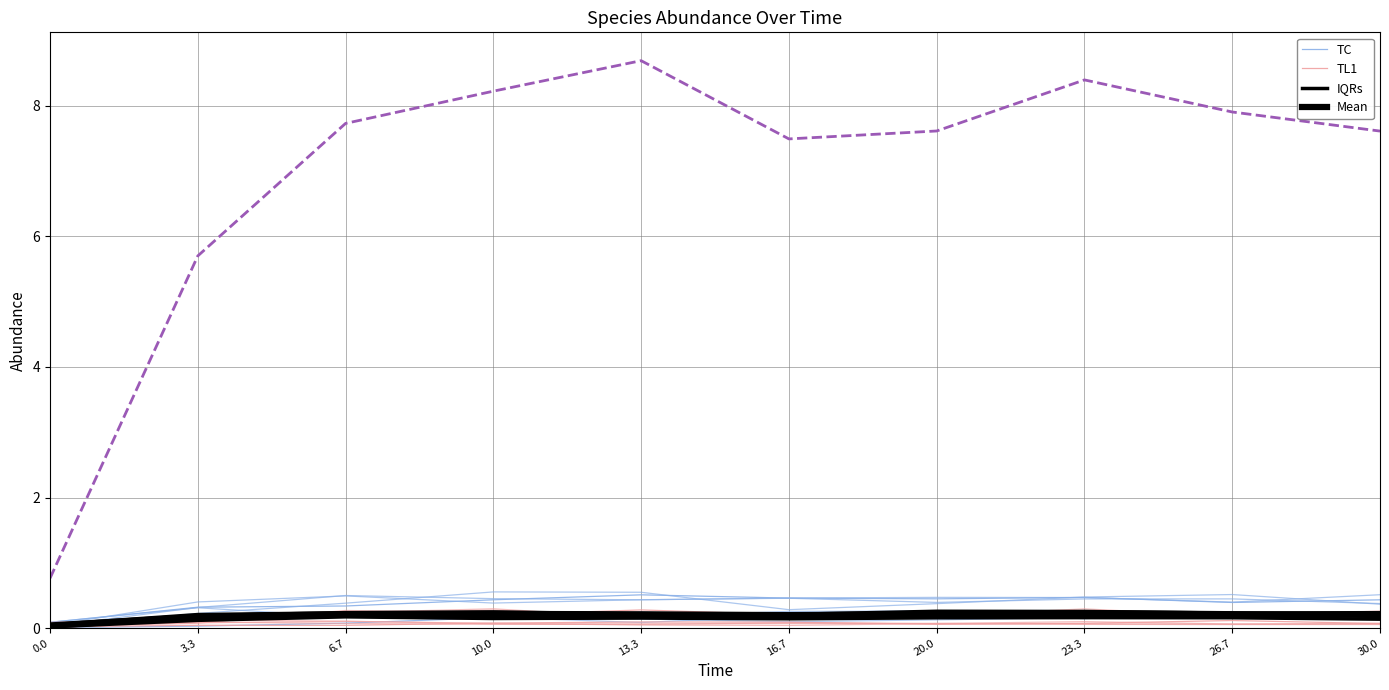

Rank the series at 16.7 from lowest to highest value.

TL1, IQRs, Mean, TC